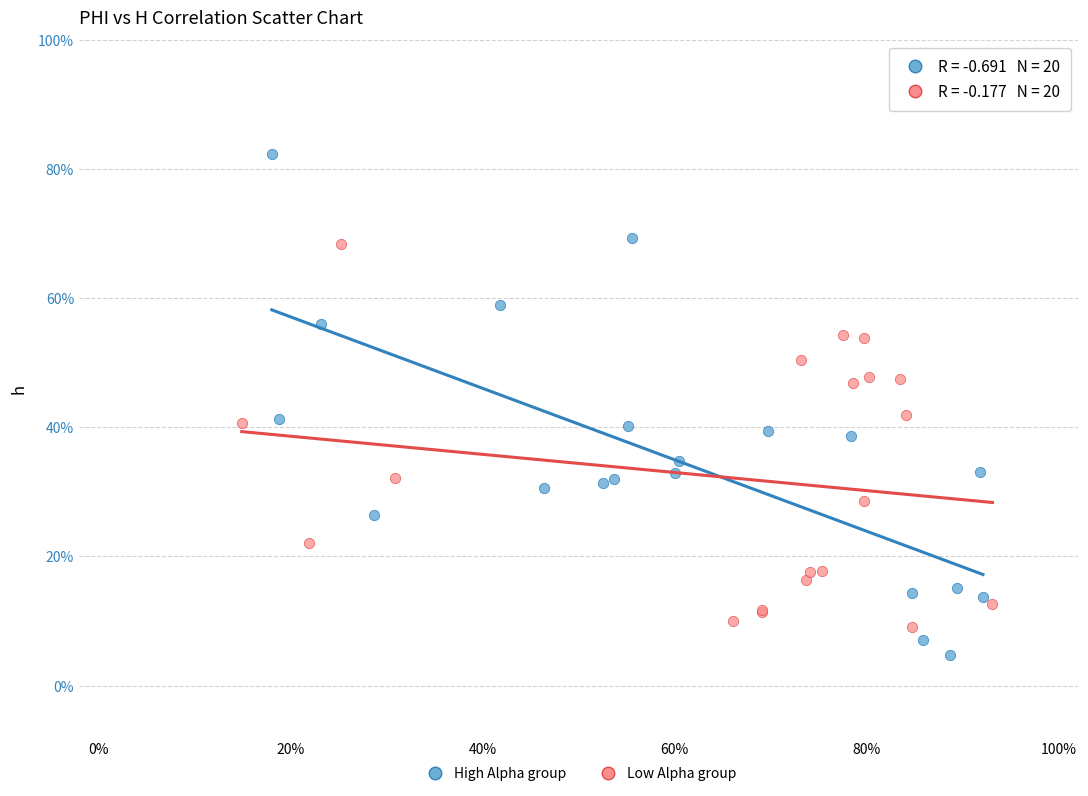

Which series has the widest spread of Y values?

High Alpha group